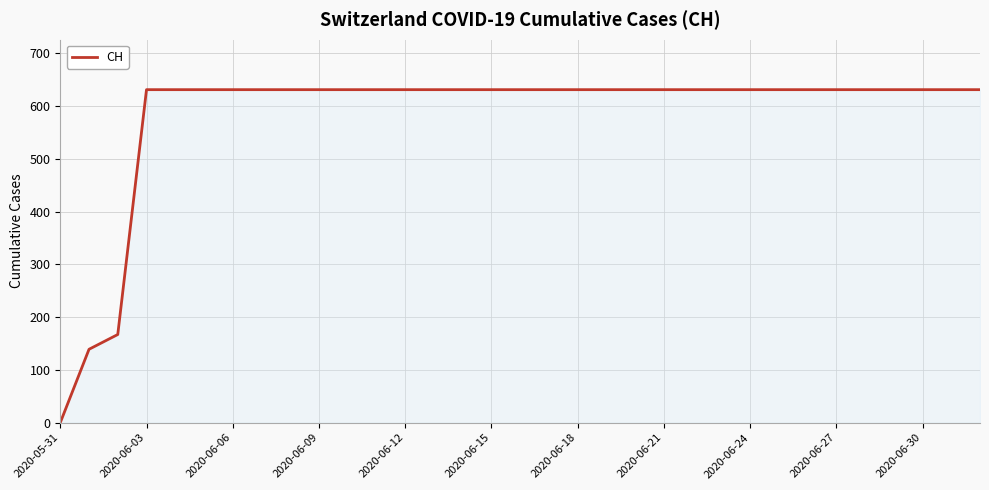

Does the chart display data point markers on the line(s)?

No